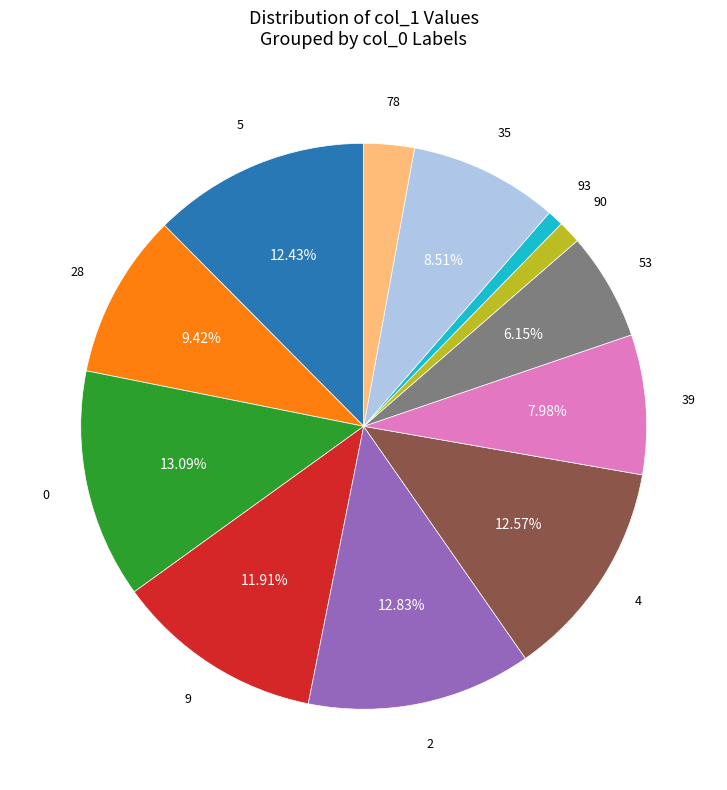

To the nearest percent, what percentage of the pie is 90?

1%